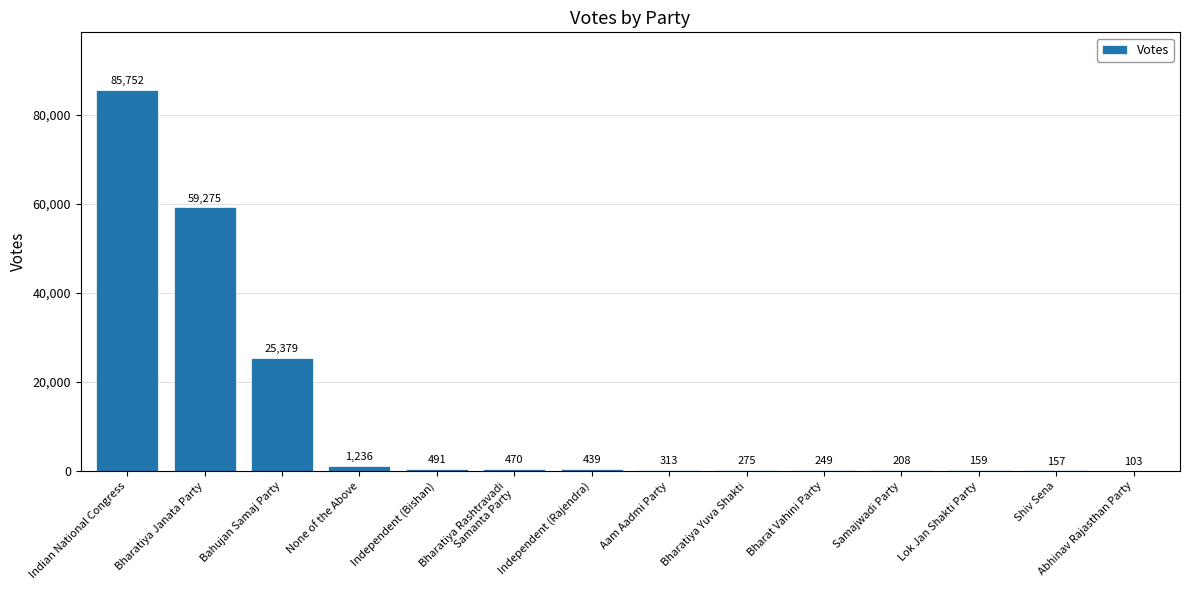

Reading right to left, list all the values displayed in this chart.

Abhinav Rajasthan Party=103	Shiv Sena=157	Lok Jan Shakti Party=159	Samajwadi Party=208	Bharat Vahini Party=249	Bharatiya Yuva Shakti=275	Aam Aadmi Party=313	Independent (Rajendra)=439	Bharatiya Rashtravadi
Samanta Party=470	Independent (Bishan)=491	None of the Above=1236	Bahujan Samaj Party=25379	Bharatiya Janata Party=59275	Indian National Congress=85752